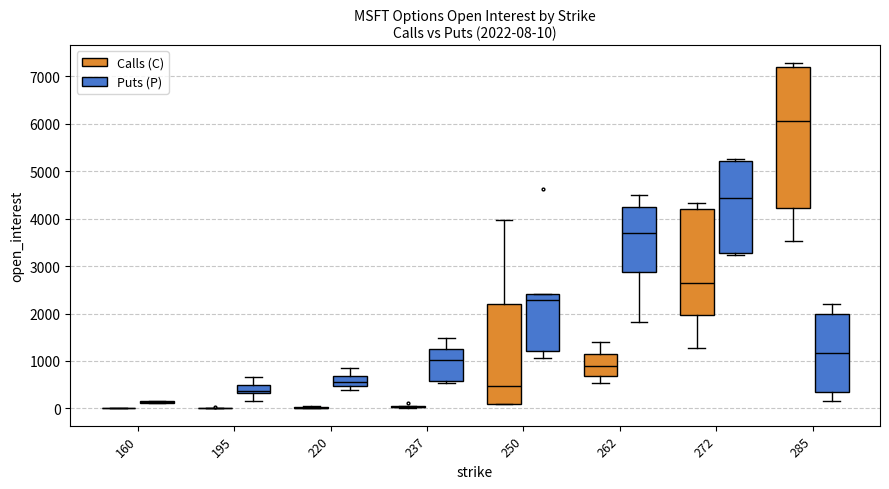

Comparing the boxes themselves (not the whiskers), which one is the tallest?

285 (Calls (C))